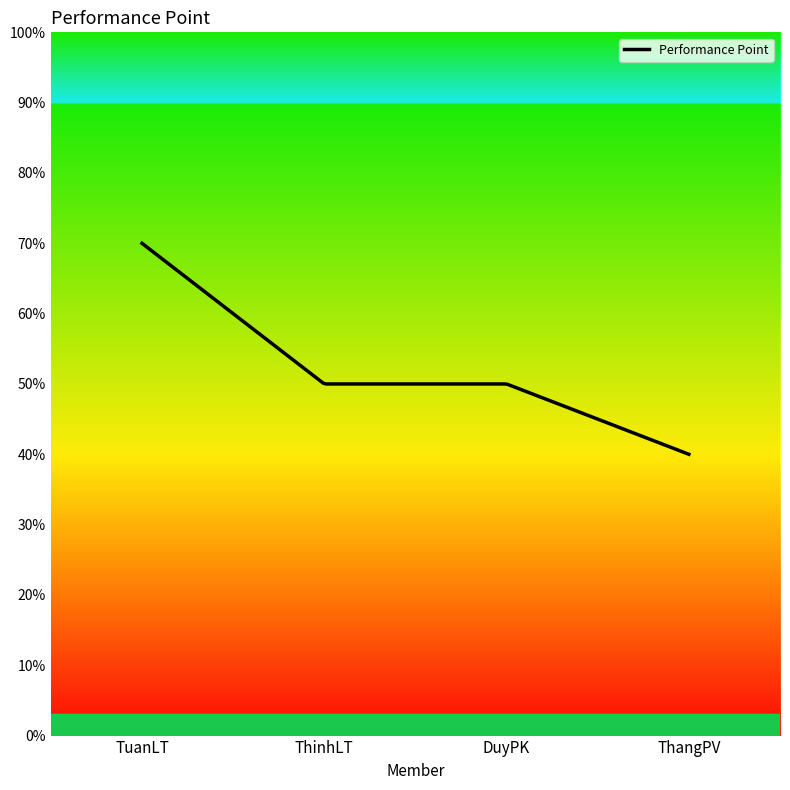

Count the number of categories in the chart.

4